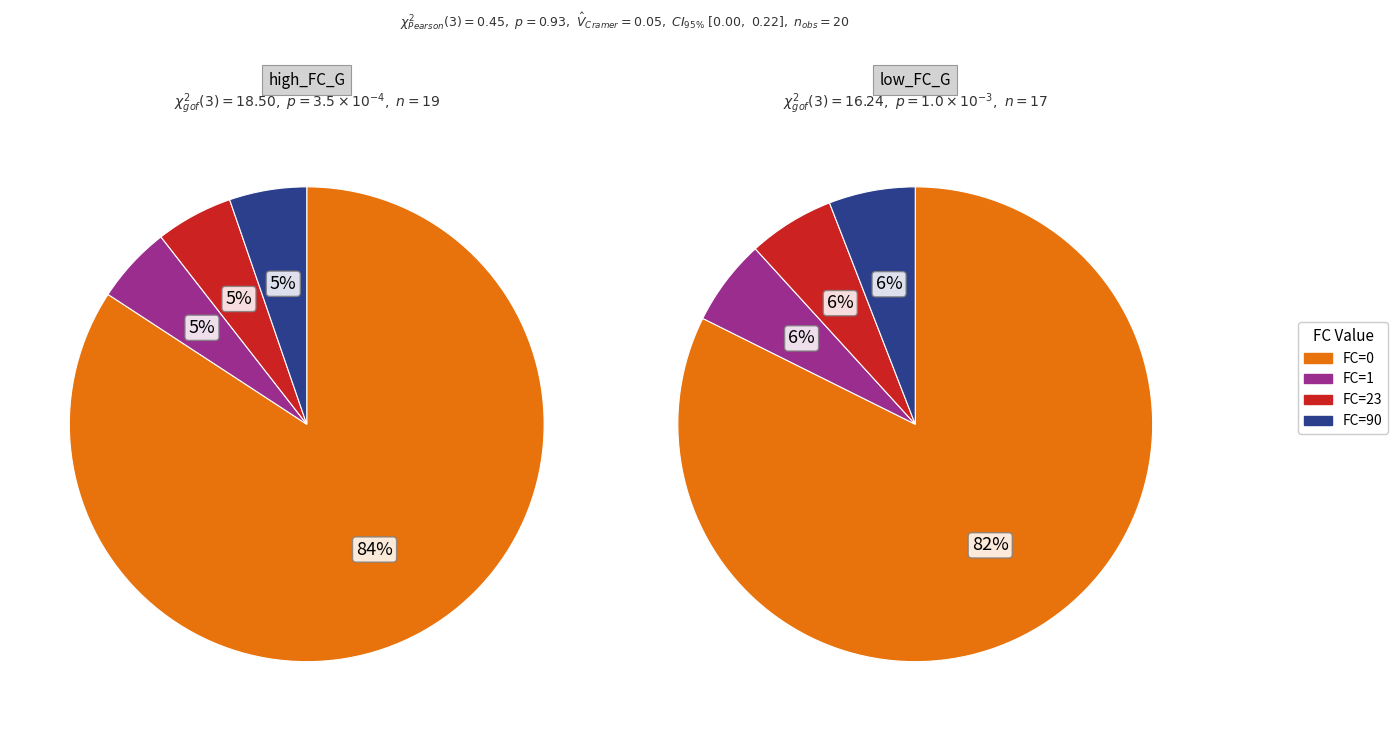

Does FC=0 represent more than half of the total?

Yes